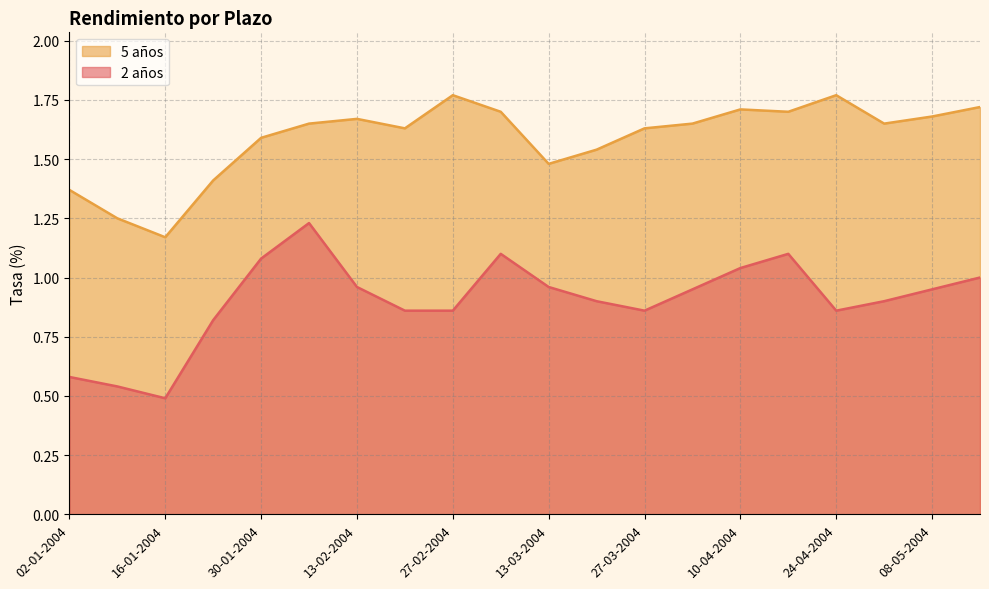

The value of 2 años at 23-01-2004 is 1.4. True or false?

False